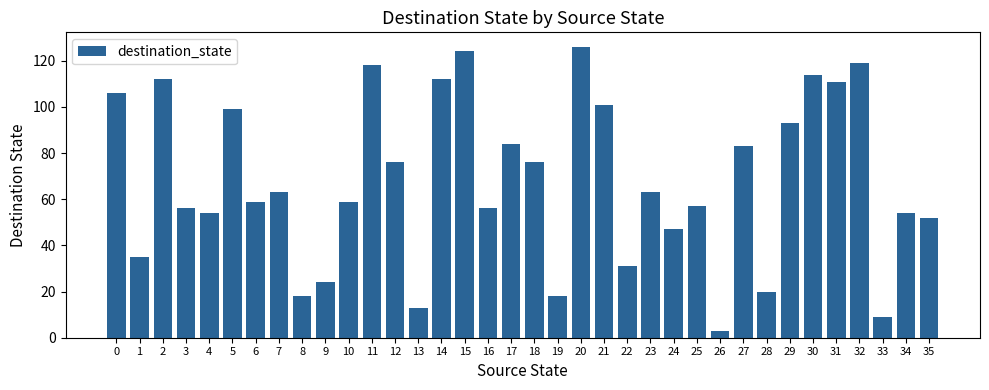

Reading left to right, list all the values displayed in this chart.

106	35	112	56	54	99	59	63	18	24	59	118	76	13	112	124	56	84	76	18	126	101	31	63	47	57	3	83	20	93	114	111	119	9	54	52